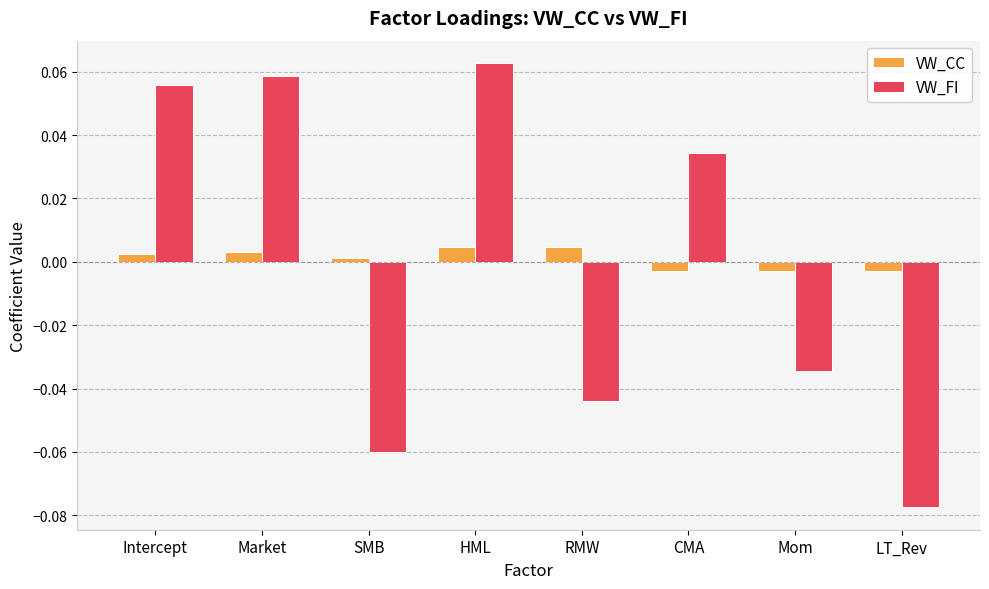

How many distinct data groups are displayed?

2